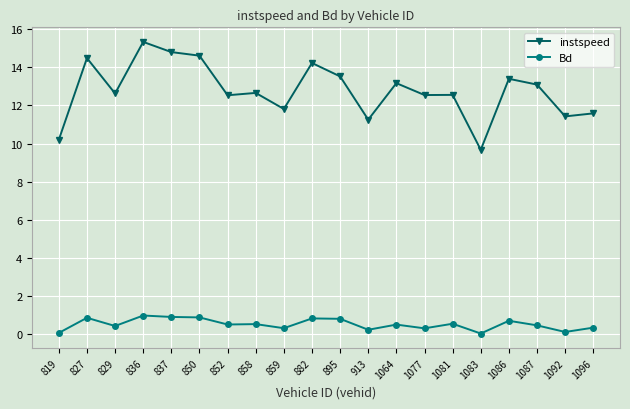

What is the difference between the highest and lowest values at 859?

11.5